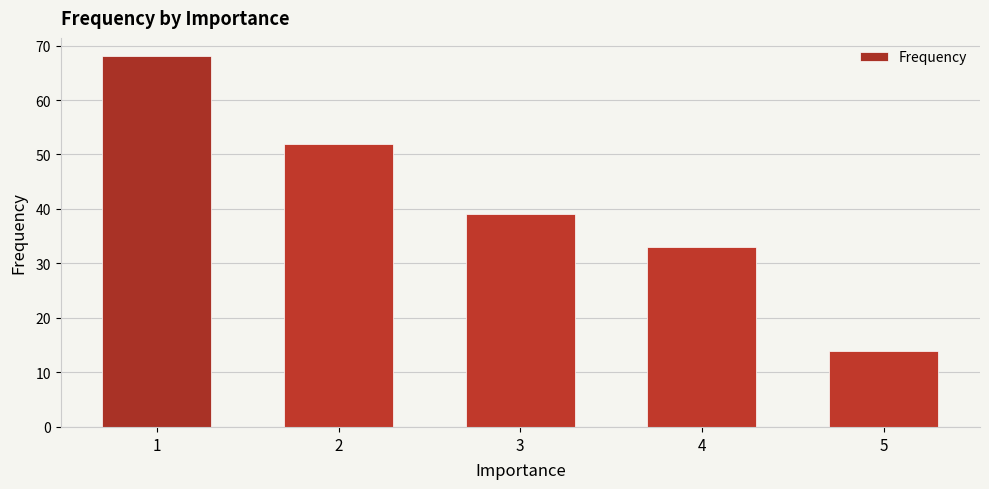

Are the bars horizontal?

No